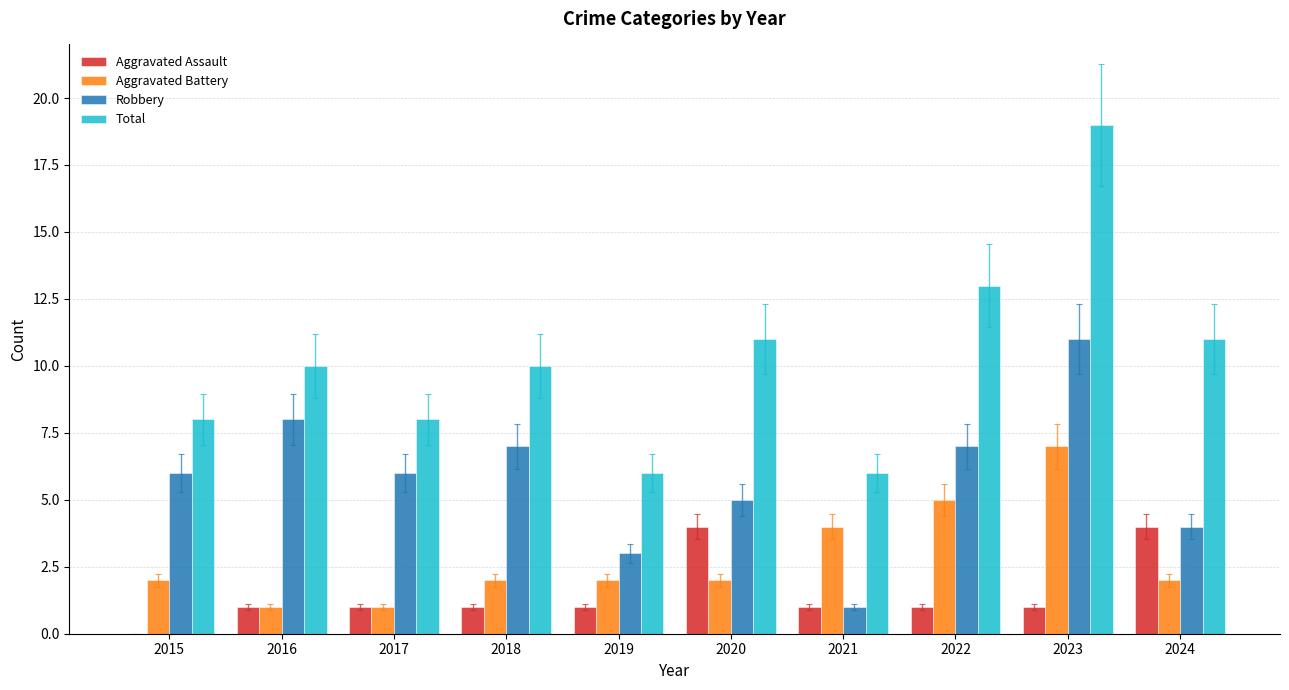

What is the total value across all series at 2022?

26